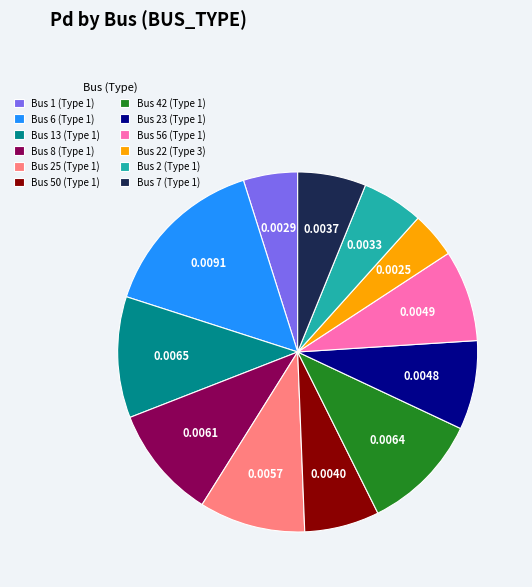

Is the sum of Bus 22 (Type 3) and Bus 8 (Type 1) greater than half?

No